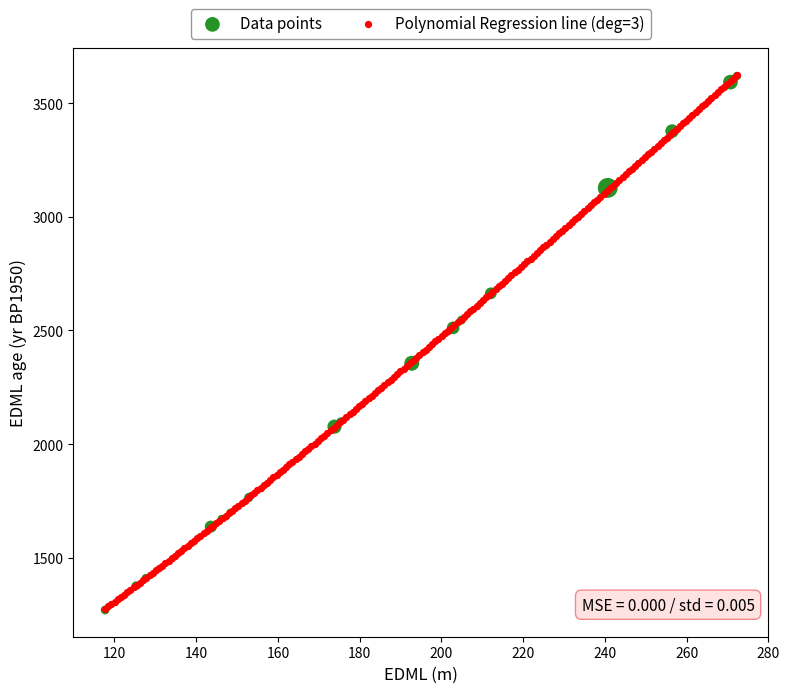

What are all the series names shown in the legend?

Data points, Polynomial Regression line (deg=3)